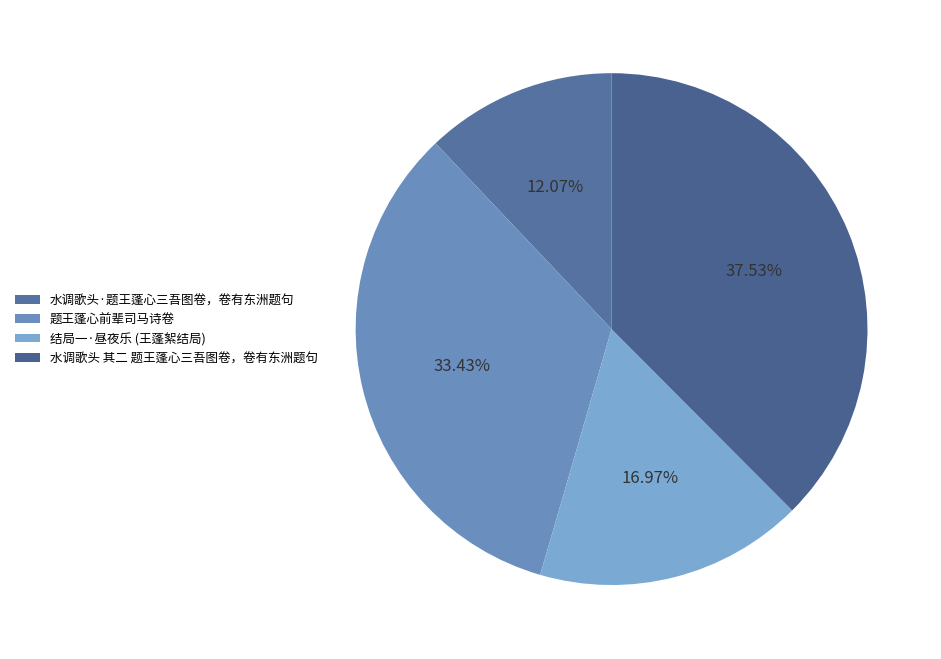

Rank the categories by value from highest to lowest.

水调歌头 其二 题王蓬心三吾图卷，卷有东洲题句, 题王蓬心前辈司马诗卷, 结局一·昼夜乐 (王蓬絮结局), 水调歌头·题王蓬心三吾图卷，卷有东洲题句